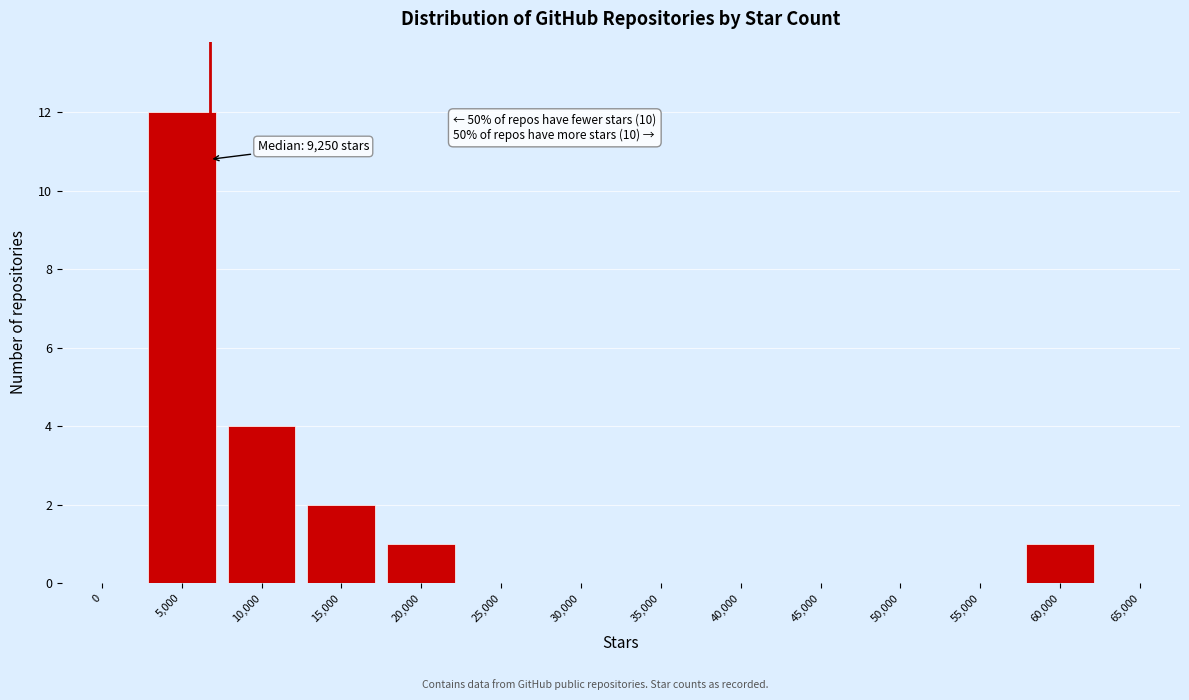

Reading left to right, transcribe all the data shown in this chart.

0=0	5,000=12	10,000=4	15,000=2	20,000=1	25,000=0	30,000=0	35,000=0	40,000=0	45,000=0	50,000=0	55,000=0	60,000=1	65,000=0